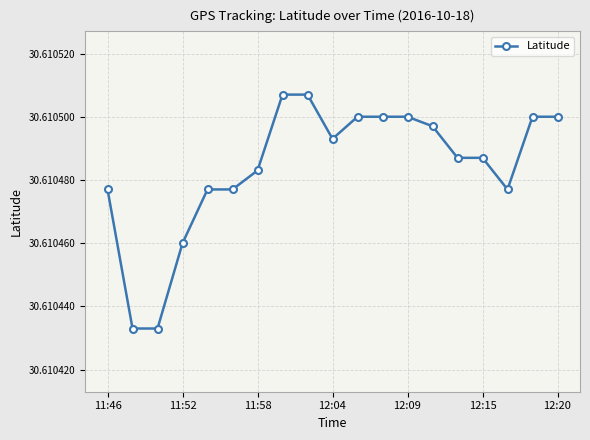

What is the sum of all values?

581.6